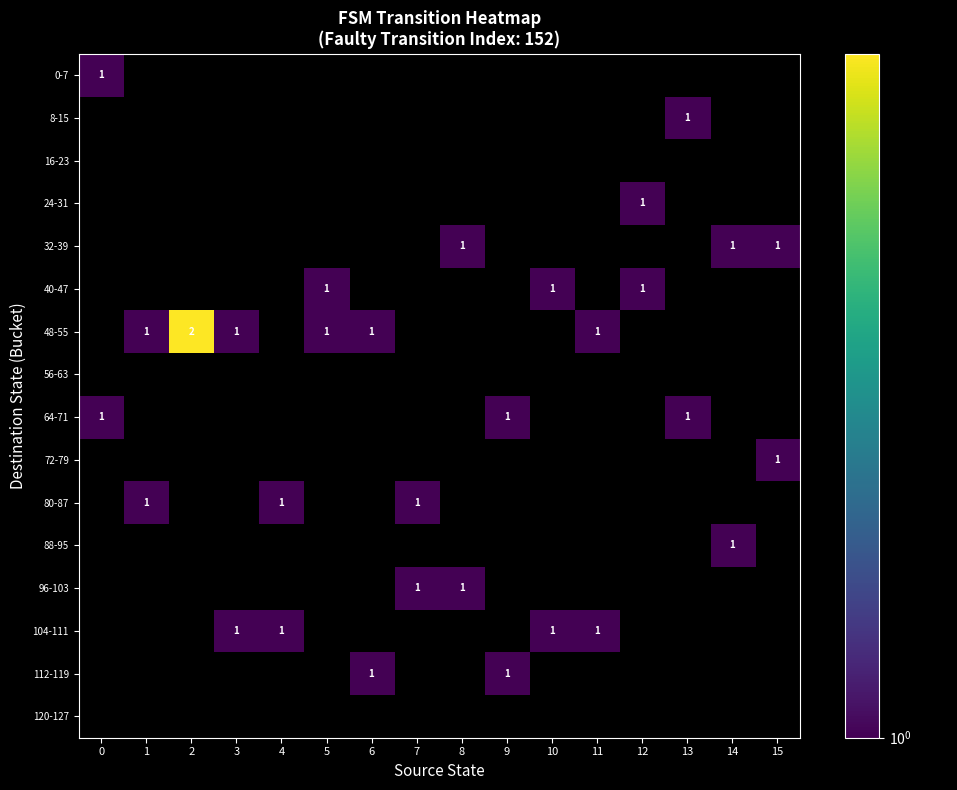

The value of row_4 at 10 is 0. True or false?

True